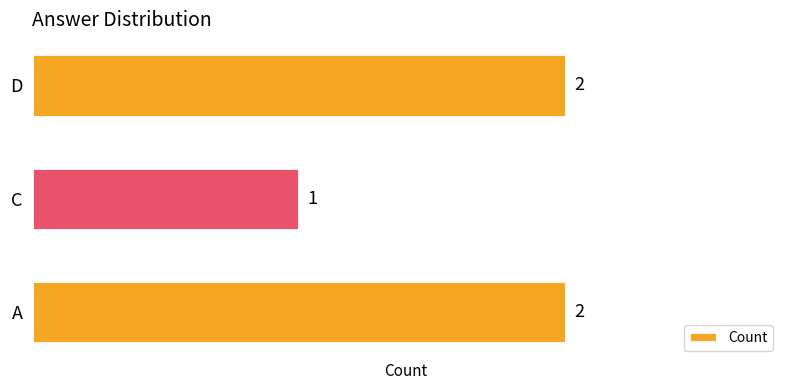

At which label is the value closest to 1?

C